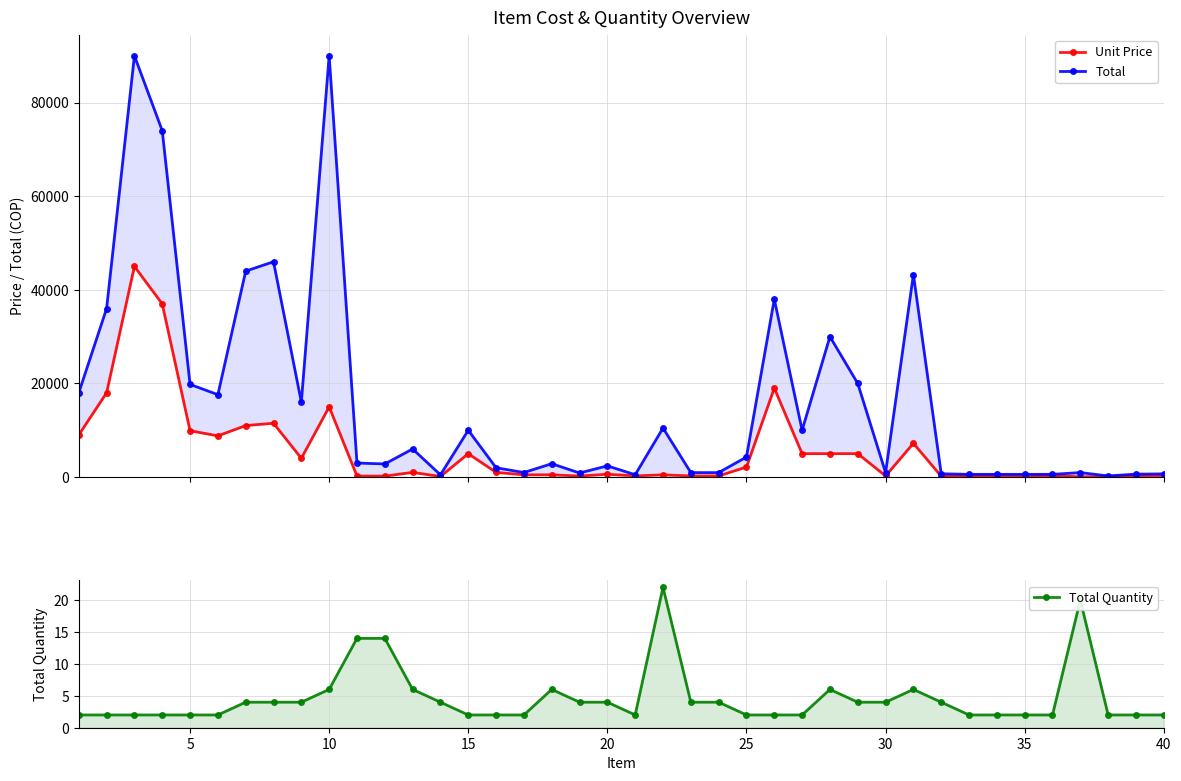

How many data points does each series have?

40